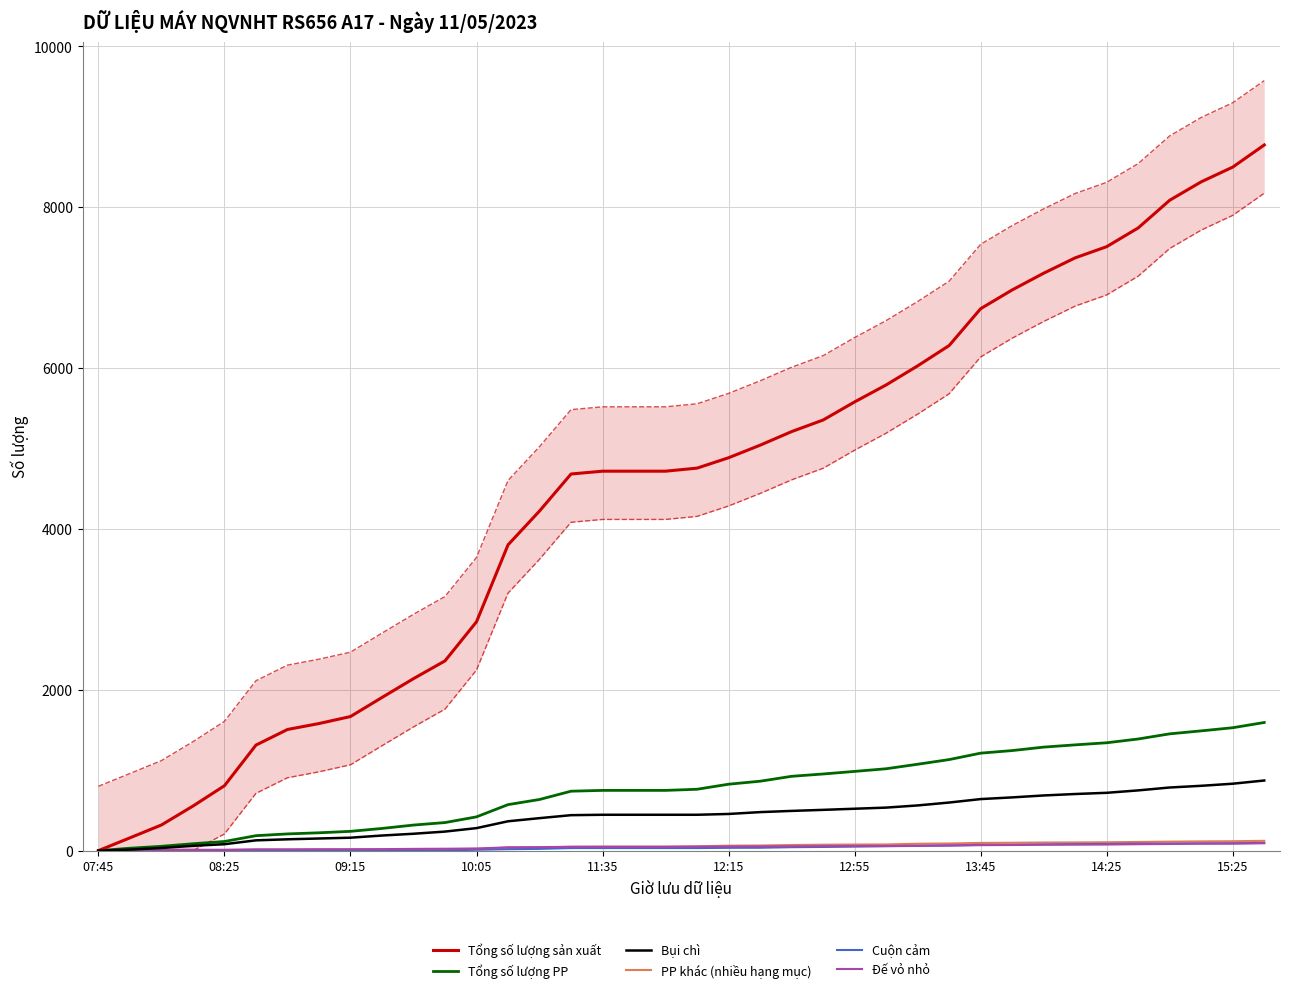

At which category is the sum across all series the highest?

37